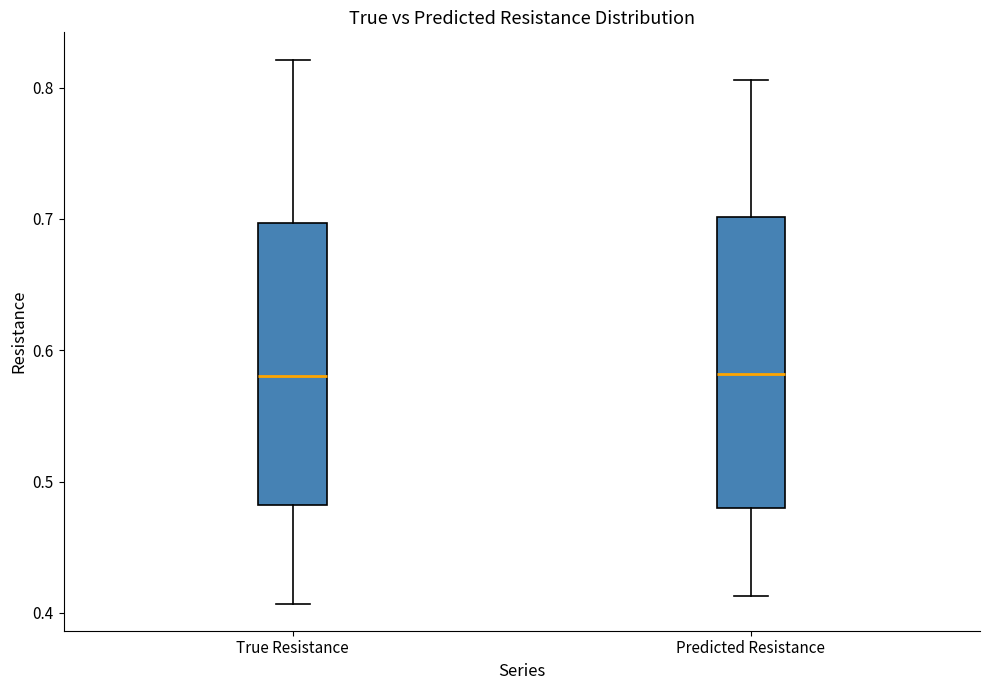

Where is the lower edge of the box for True Resistance on the y-axis? The values are not printed on the chart, so give them approximately, as read against the axis.

0.48